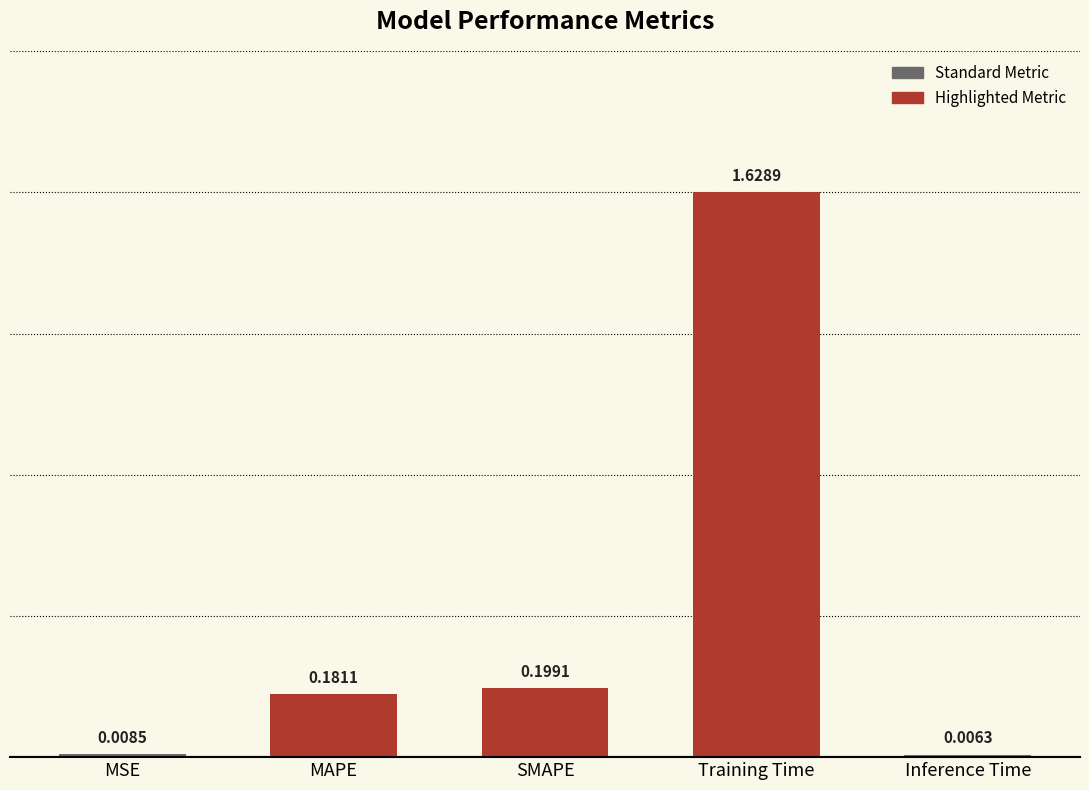

What is the sum of the values at SMAPE and Training Time?

1.8